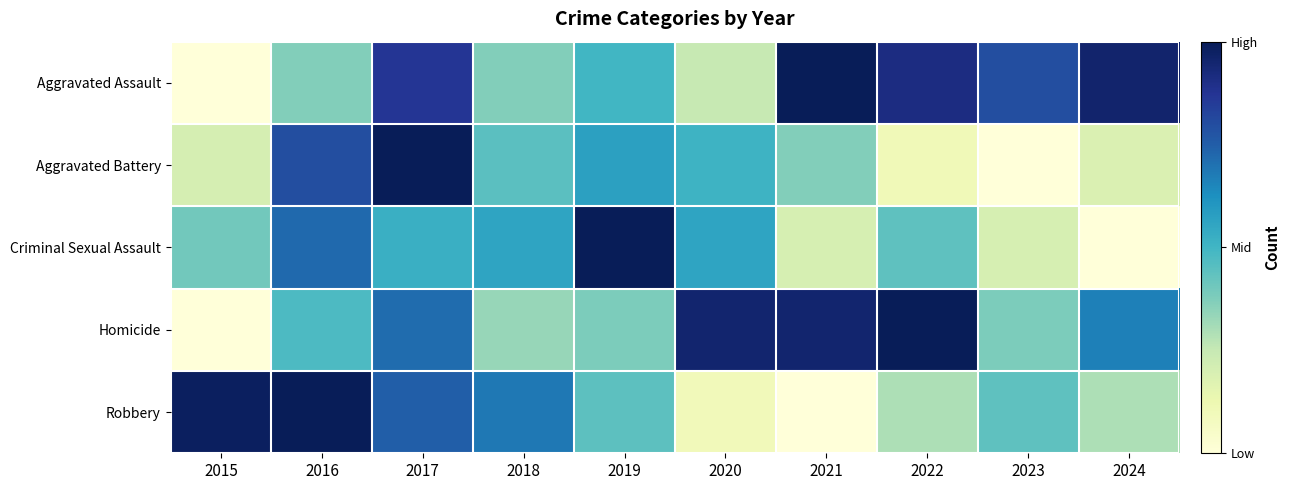

Count the number of categories in the chart.

10